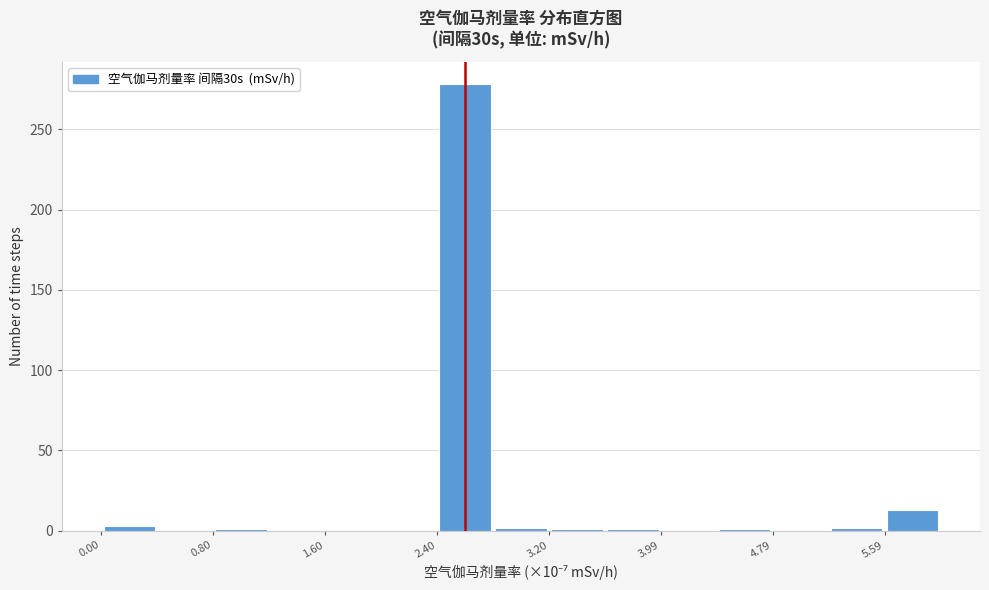

Around what value on the x-axis is the tallest bar? Give the approximate position of its centre, as read against the axis.

2.6